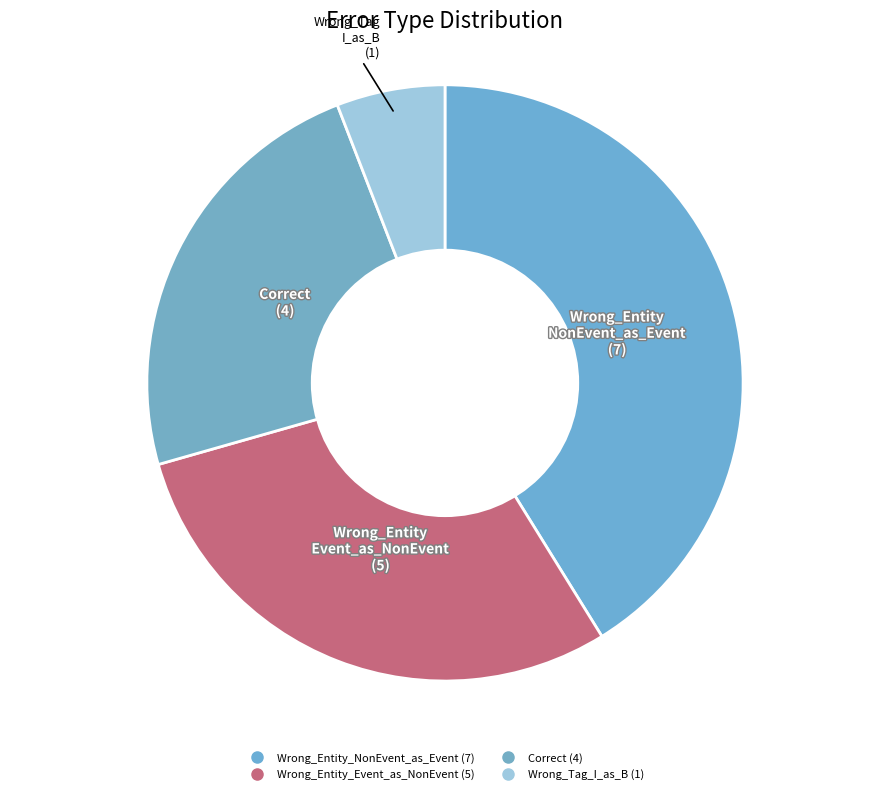

How many slices are in this pie chart?

4